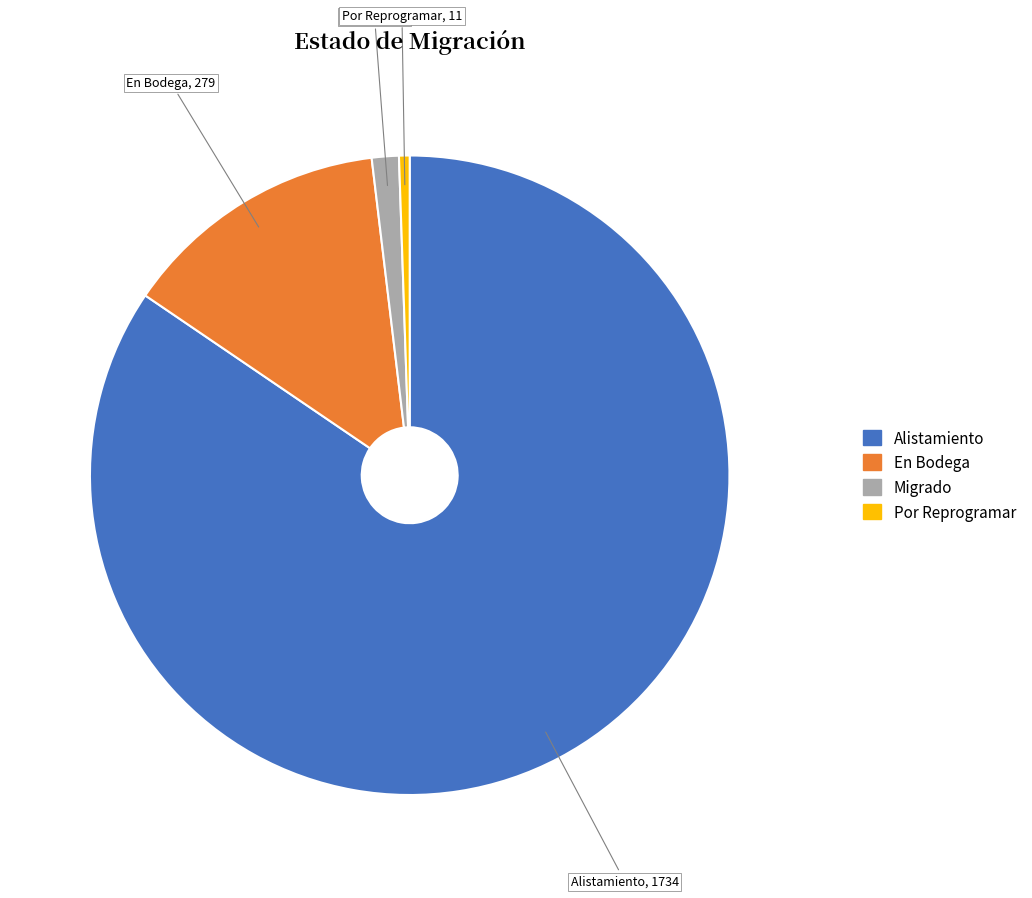

Which category accounts for the majority?

Alistamiento